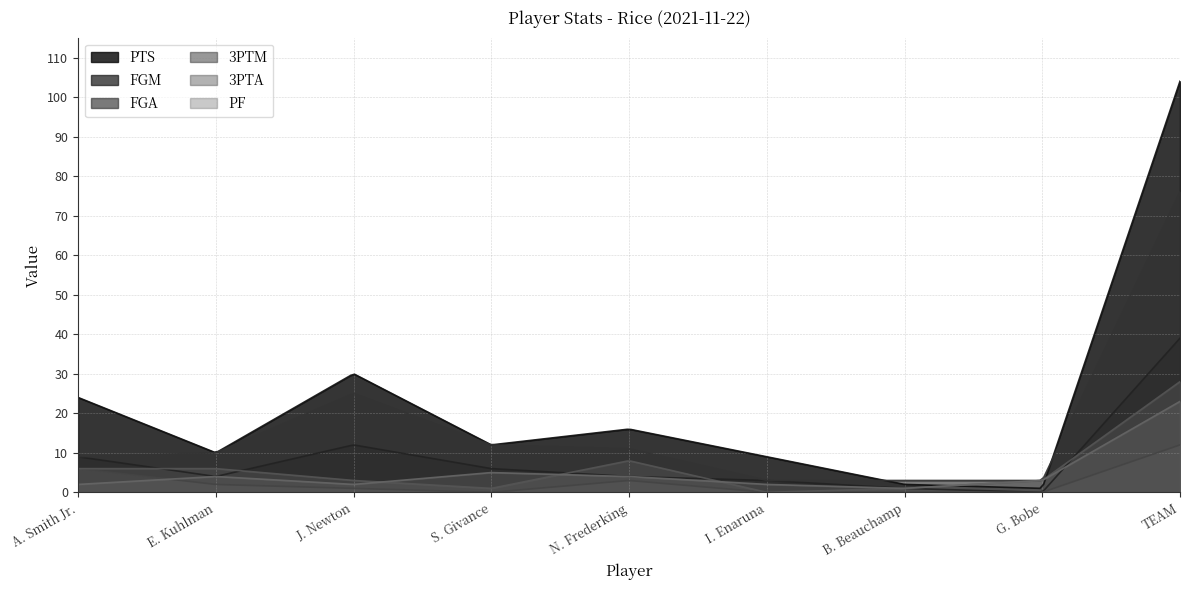

True or false: PTS and FGM intersect in this chart.

False